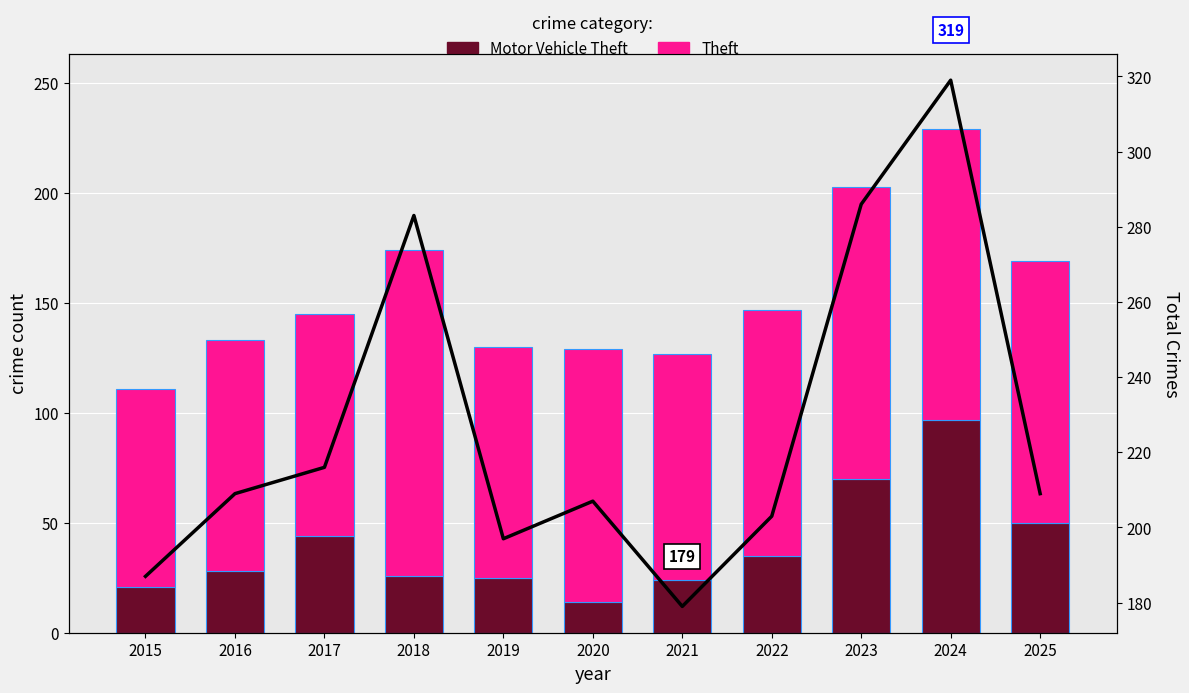

List the labels in order of Total value, largest first.

2024, 2023, 2018, 2017, 2016, 2025, 2020, 2022, 2019, 2015, 2021